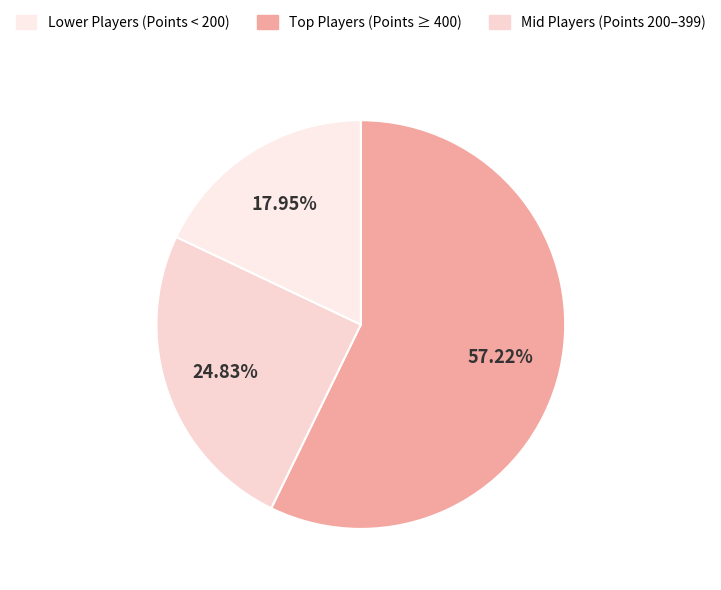

Count the number of slices in the pie.

3